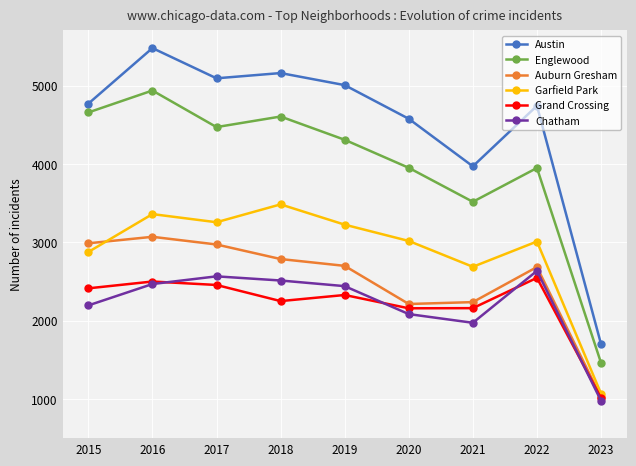

What is the sum of the Grand Crossing values at 2021 and 2018?

4410